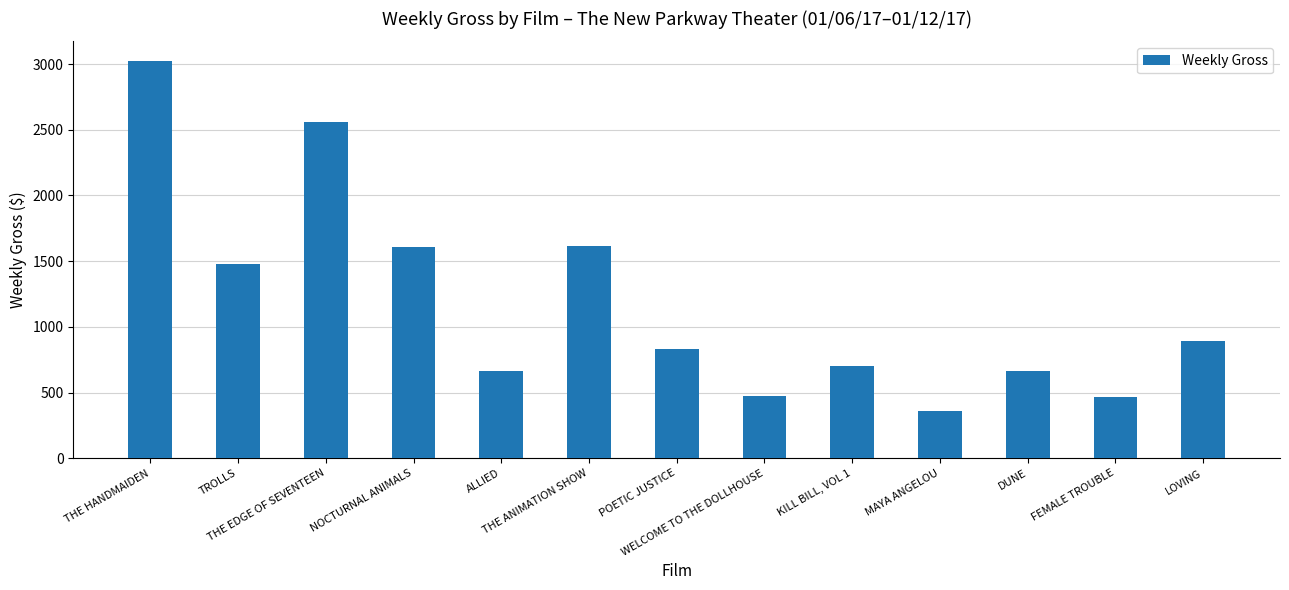

List the labels in order of value, largest first.

THE HANDMAIDEN, THE EDGE OF SEVENTEEN, THE ANIMATION SHOW, NOCTURNAL ANIMALS, TROLLS, LOVING, POETIC JUSTICE, KILL BILL, VOL 1, ALLIED, DUNE, WELCOME TO THE DOLLHOUSE, FEMALE TROUBLE, MAYA ANGELOU